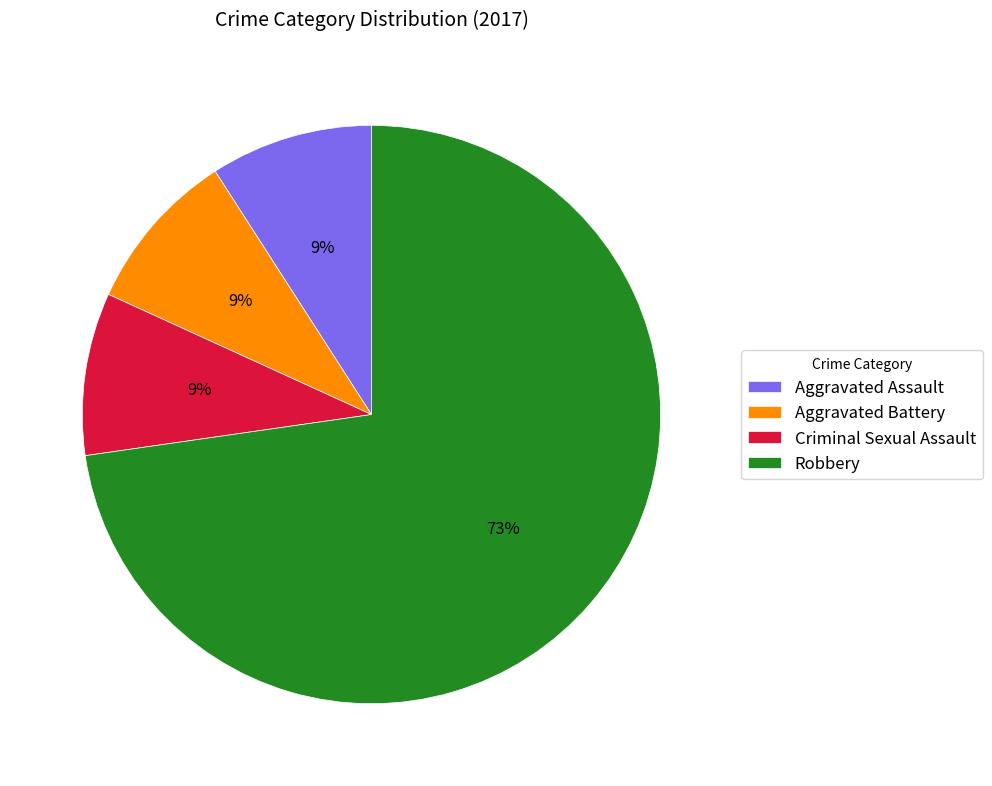

What is the largest slice in the pie chart?

Robbery